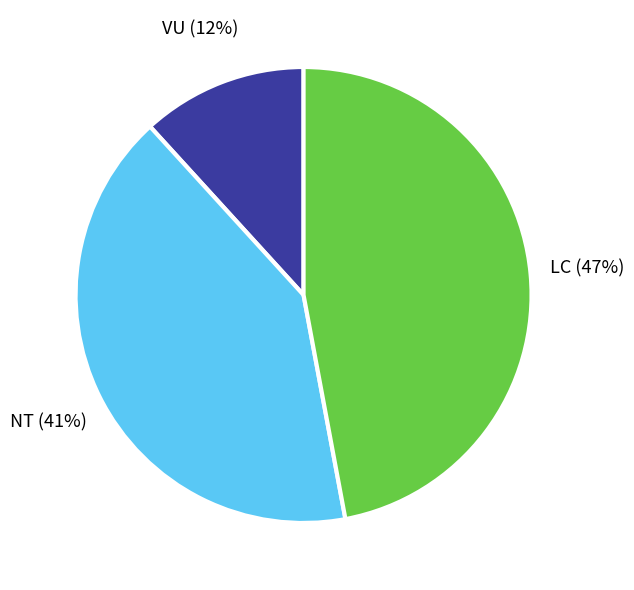

Is there any slice that represents more than half of the pie?

No